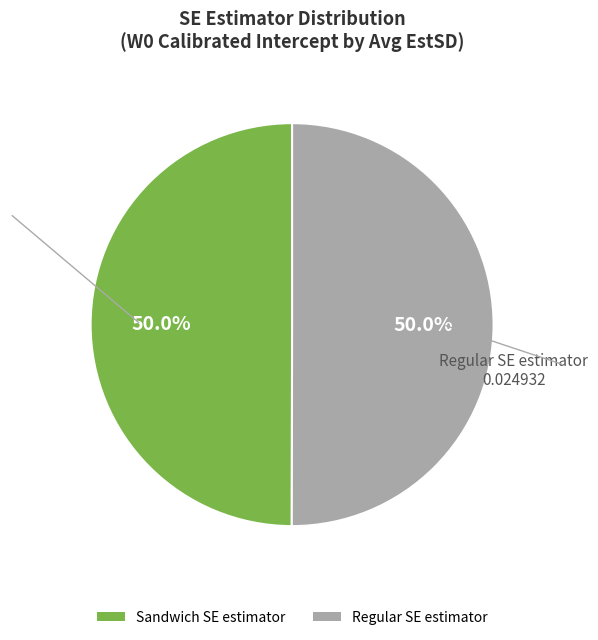

What percentage is the Sandwich SE estimator slice, to the nearest percent?

50%